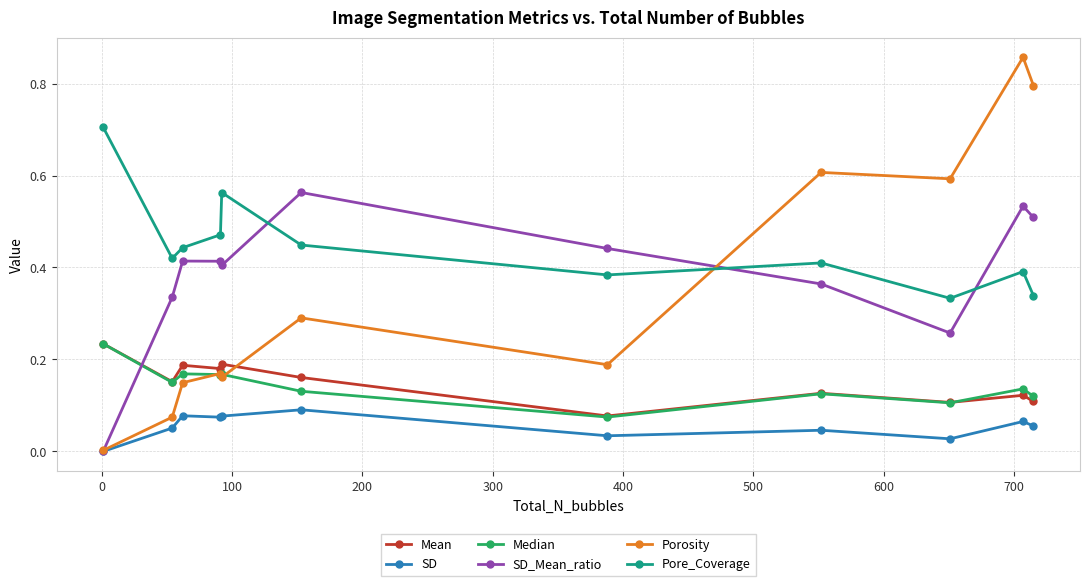

Which series has the largest total across all categories?

Pore_Coverage